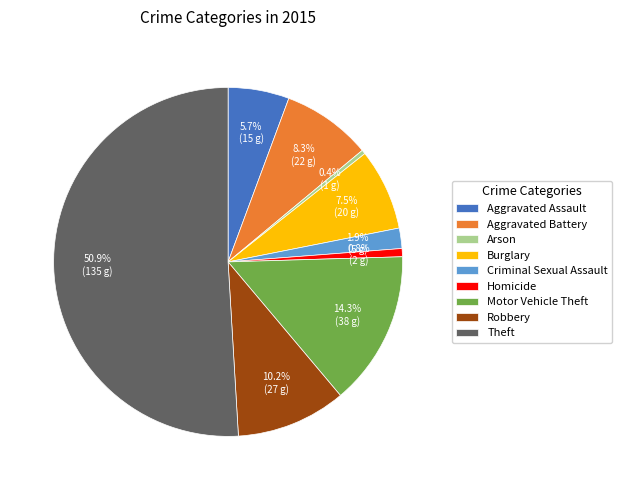

Which category has the biggest portion of the pie?

Theft